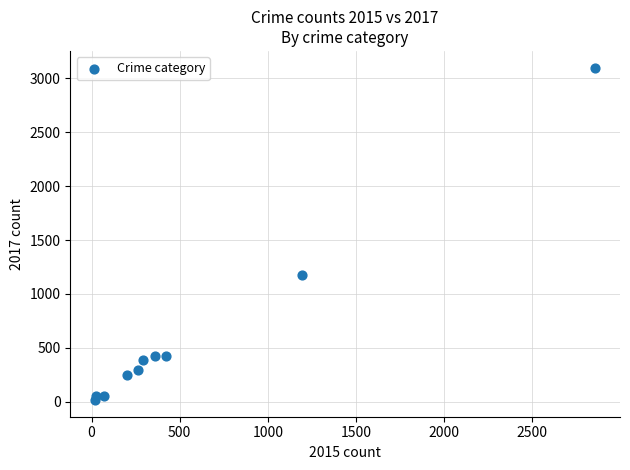

What is the average Y value?

620